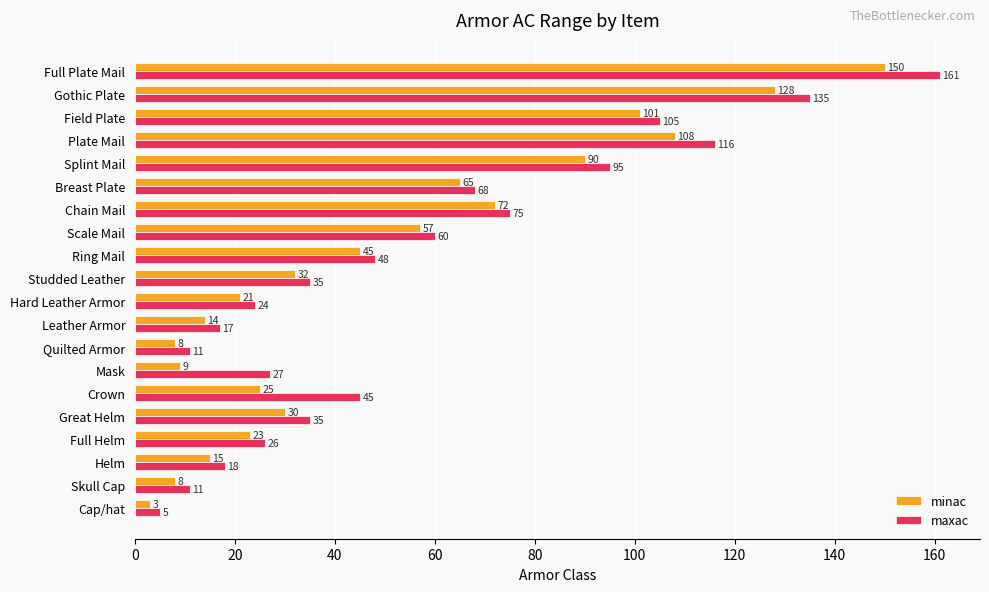

At which label does minac reach its peak?

Full Plate Mail